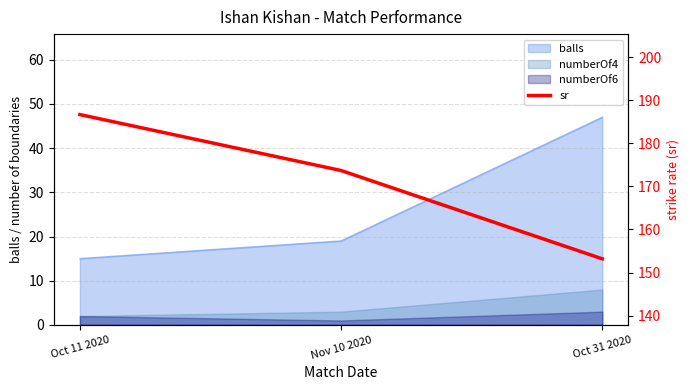

At which label is the value closest to 169?

Nov 10 2020